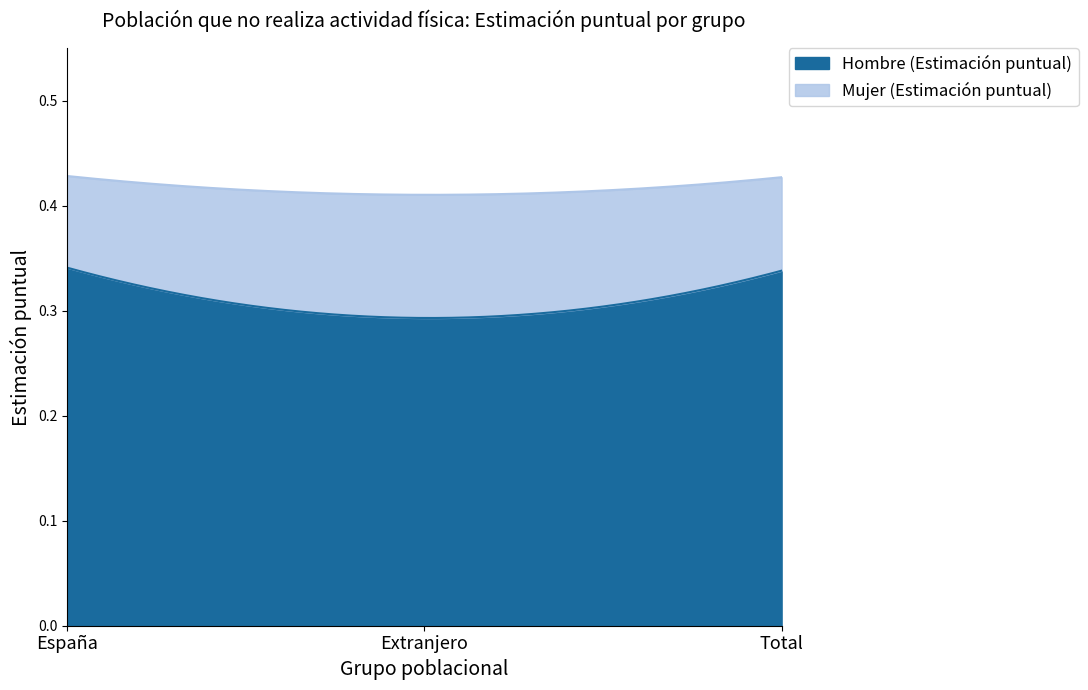

Is the value of Mujer (Estimación puntual) at Extranjero greater than the value of Hombre (Estimación puntual) at Total?

Yes